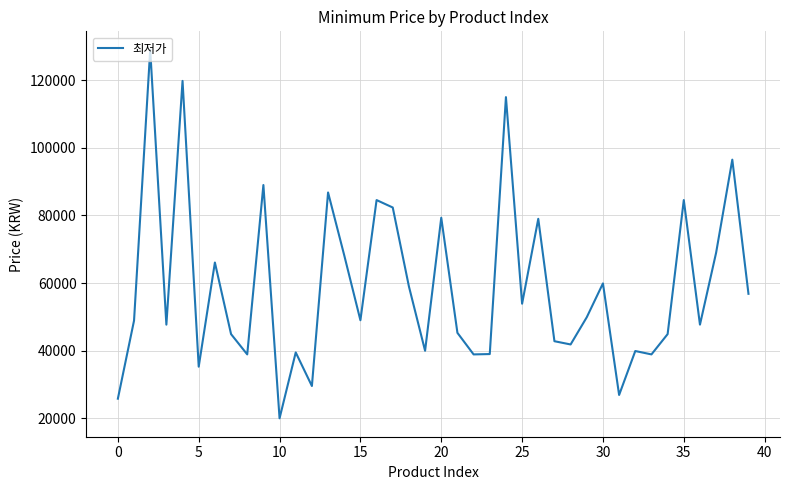

What is the minimum value shown in the chart?

20000